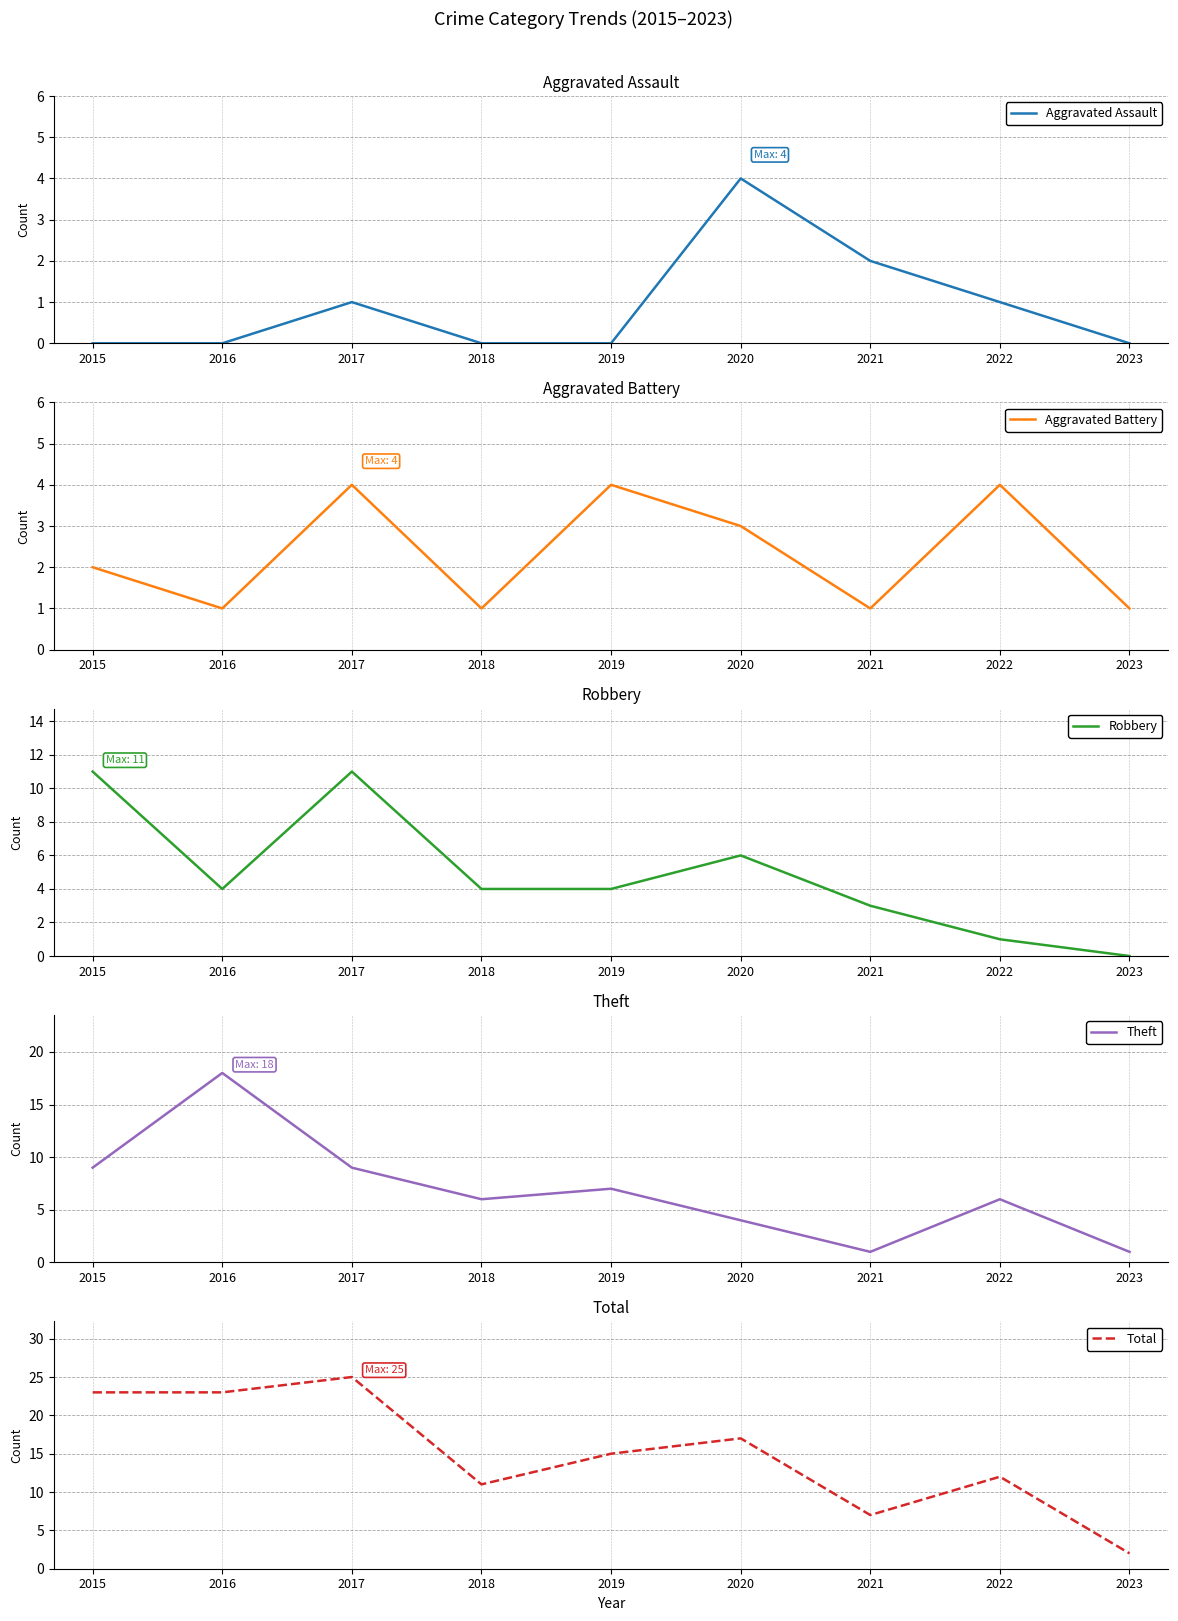

Does the chart display data point markers on the line(s)?

No